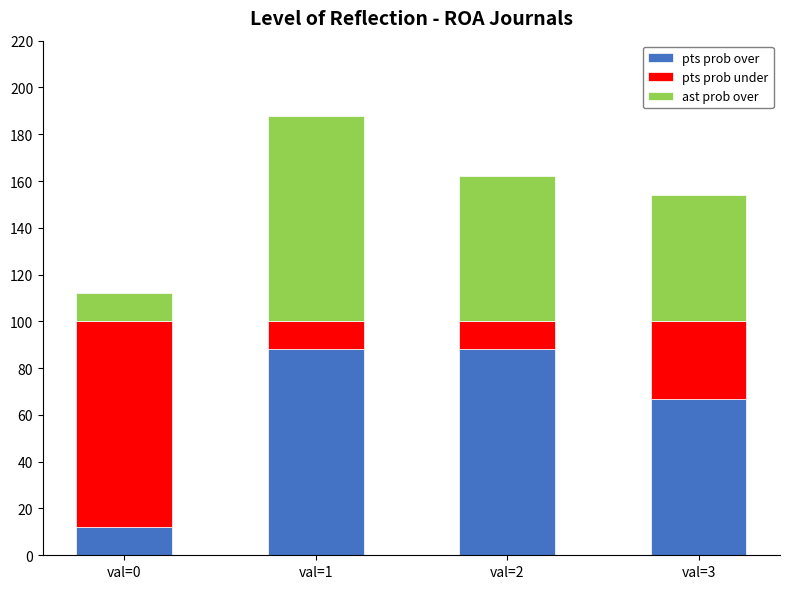

What is the sum of the pts prob over values at val=3 and val=0?

79